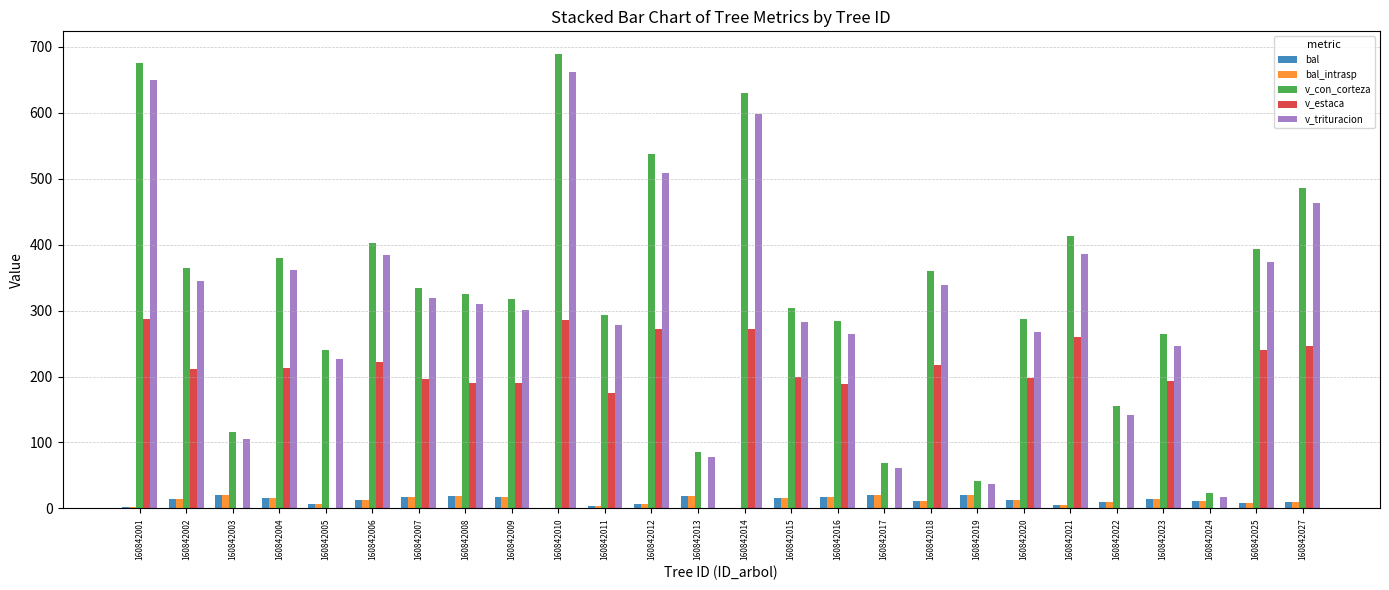

How many categories are shown in the chart?

26